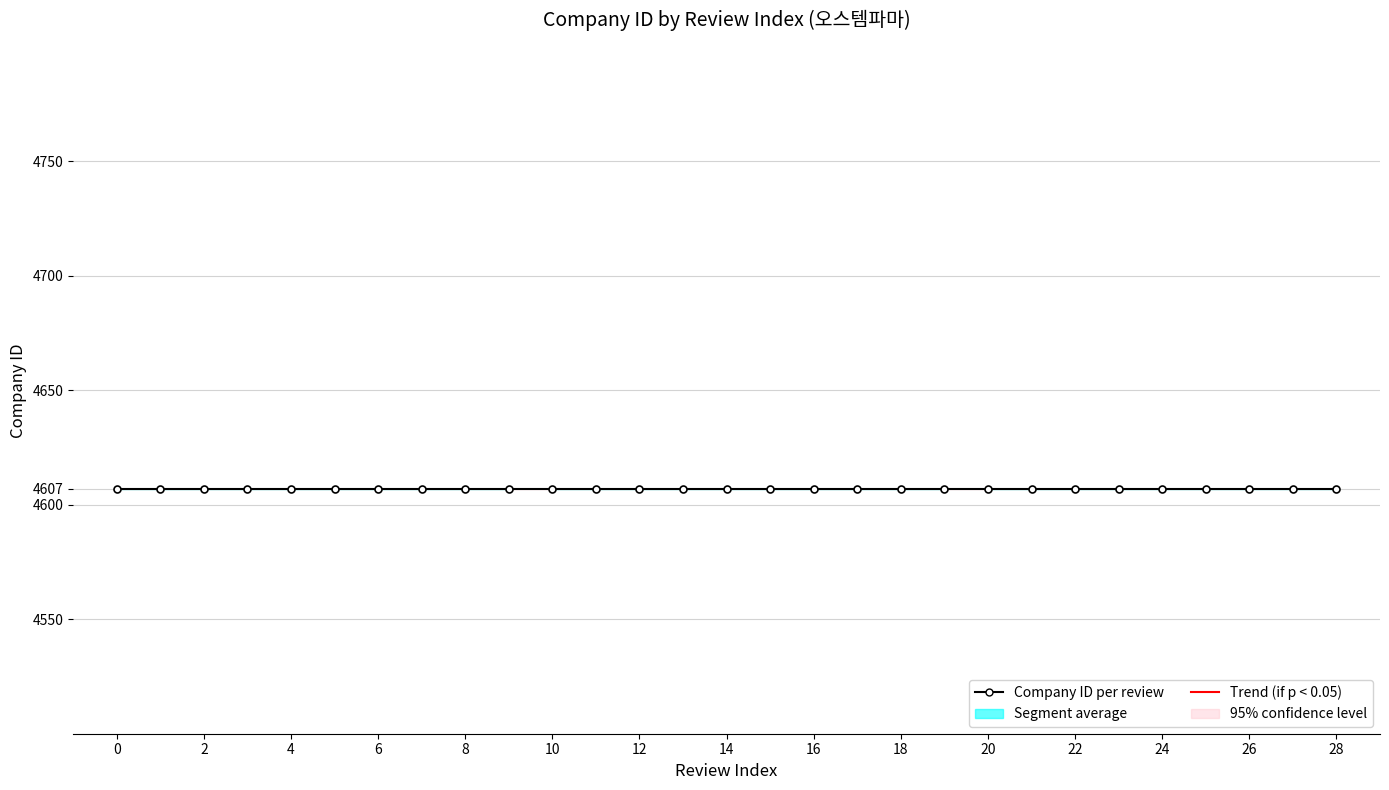

How many lines are shown in the chart?

2